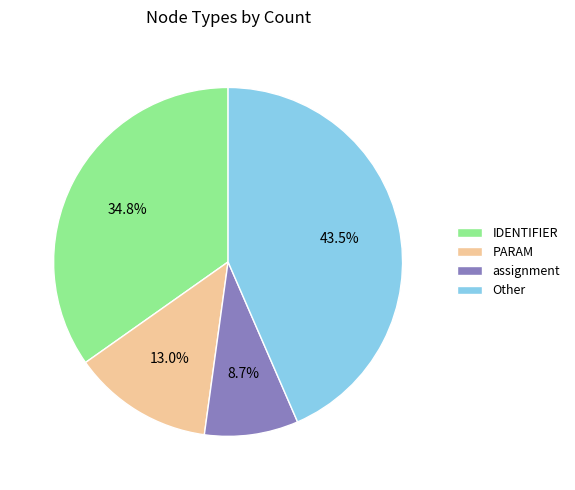

Rank the categories by value from lowest to highest.

assignment, PARAM, IDENTIFIER, Other